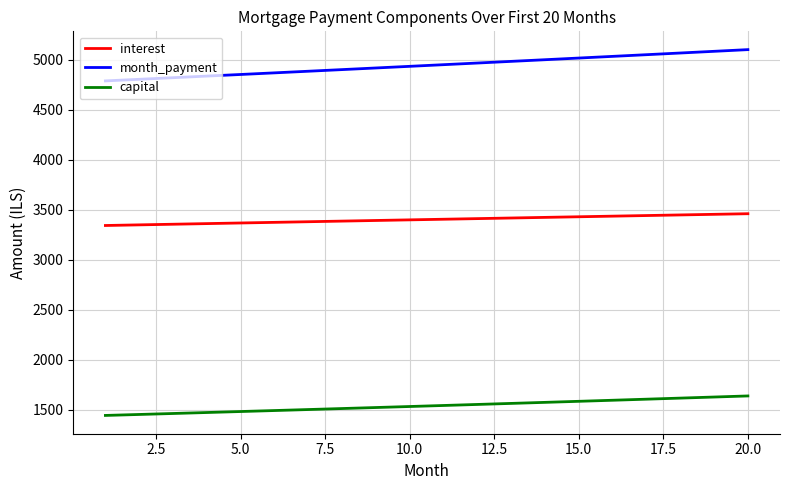

What is the maximum value shown in the chart?

5102.7